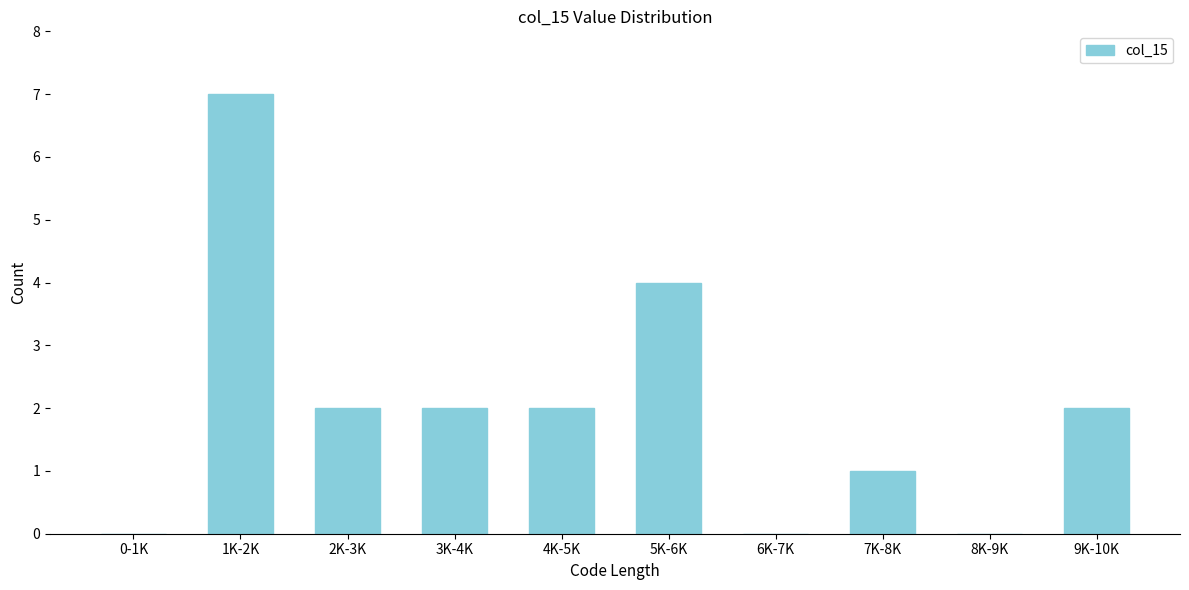

Reading left to right, transcribe all the data shown in this chart.

0-1K=0	1K-2K=7	2K-3K=2	3K-4K=2	4K-5K=2	5K-6K=4	6K-7K=0	7K-8K=1	8K-9K=0	9K-10K=2